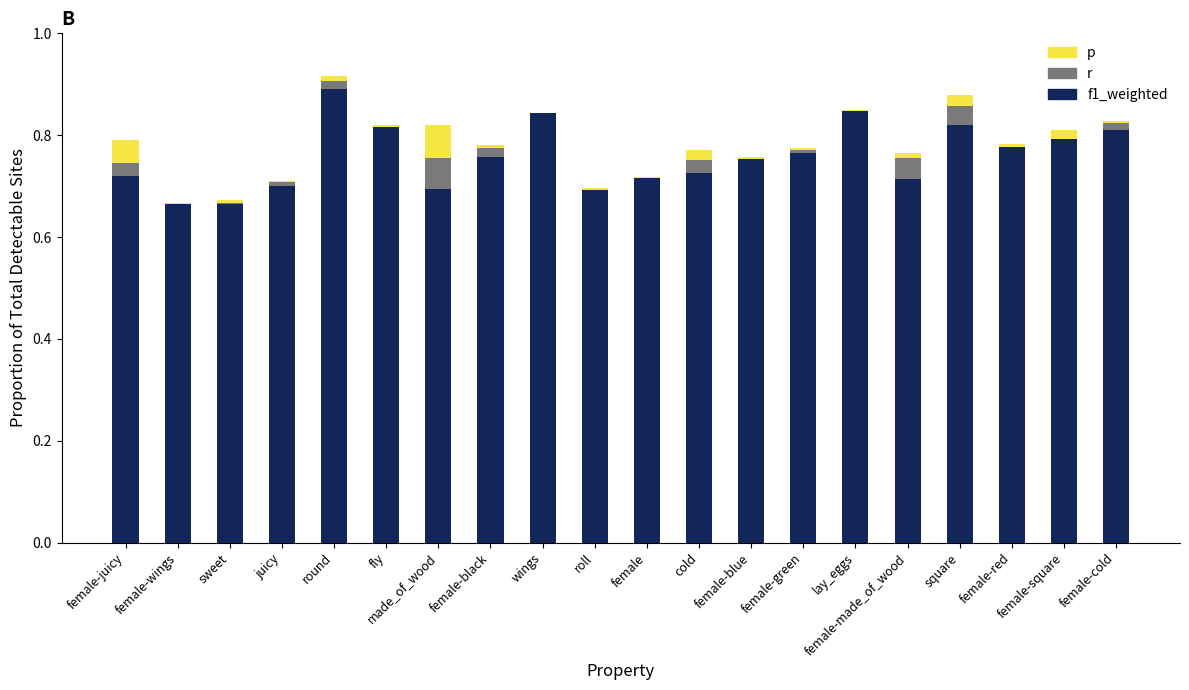

What is the label of the 14th bar from the right?

made_of_wood